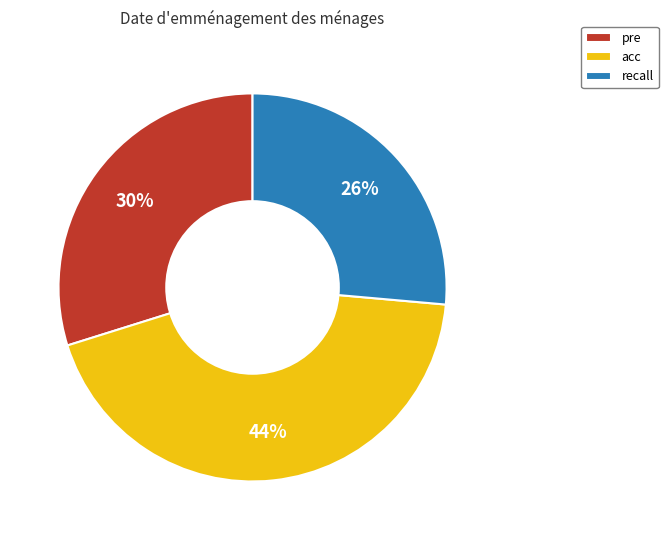

Rank the categories by value from lowest to highest.

recall, pre, acc